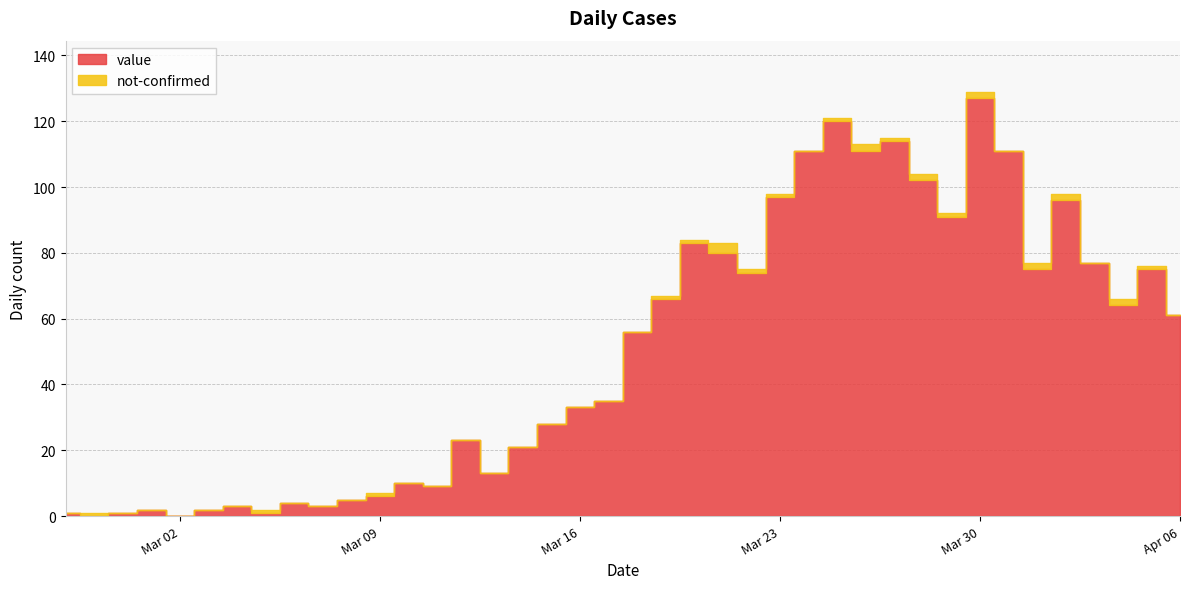

Reading left to right, transcribe all the data shown in this chart.

value: 1	0	1	2	0	2	3	1	4	3	5	6	10	9	23	13	21	28	33	35	56	66	83	80	74	97	111	120	111	114	102	91	127	111	75	96	77	64	75	61
not-confirmed: 0	1	0	0	0	0	0	1	0	0	0	1	0	0	0	0	0	0	0	0	0	1	1	3	1	1	0	1	2	1	2	1	2	0	2	2	0	2	1	0